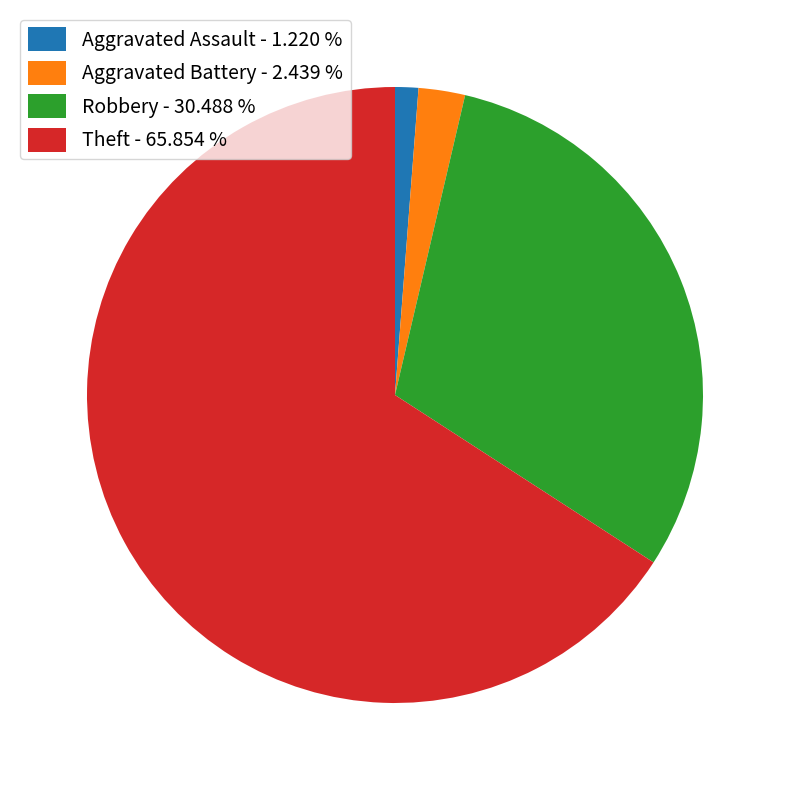

Do Robbery - 30.488 % and Theft - 65.854 % together represent more than half of the pie?

Yes